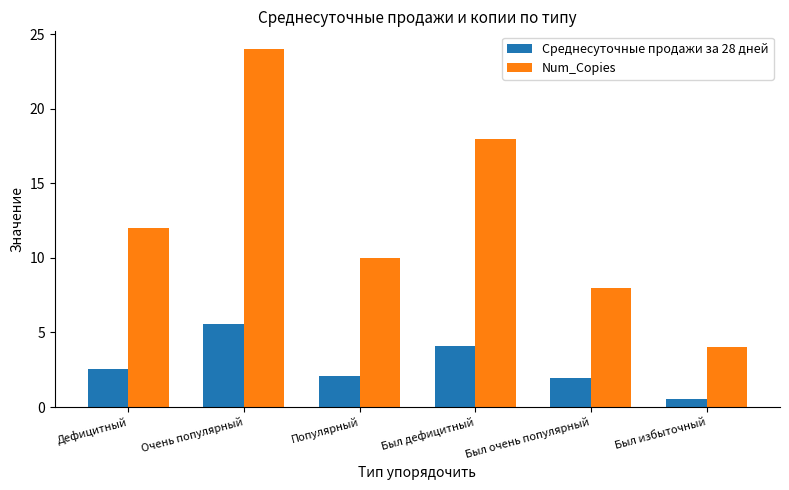

What is the label of the 5th bar from the right?

Очень популярный